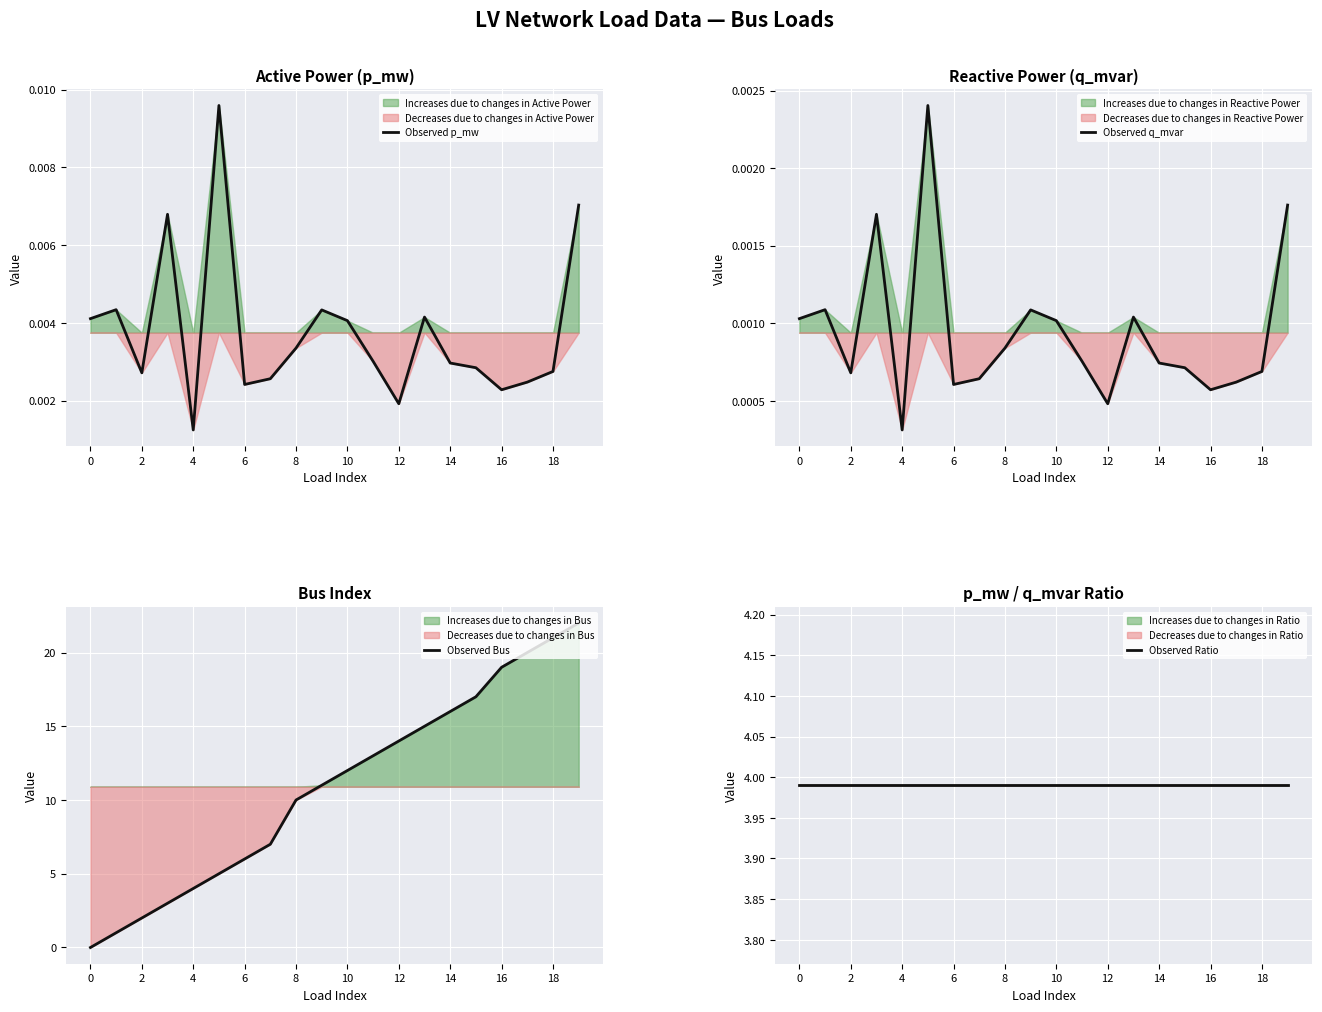

The value of Observed Ratio at 0 is 1.0. True or false?

False